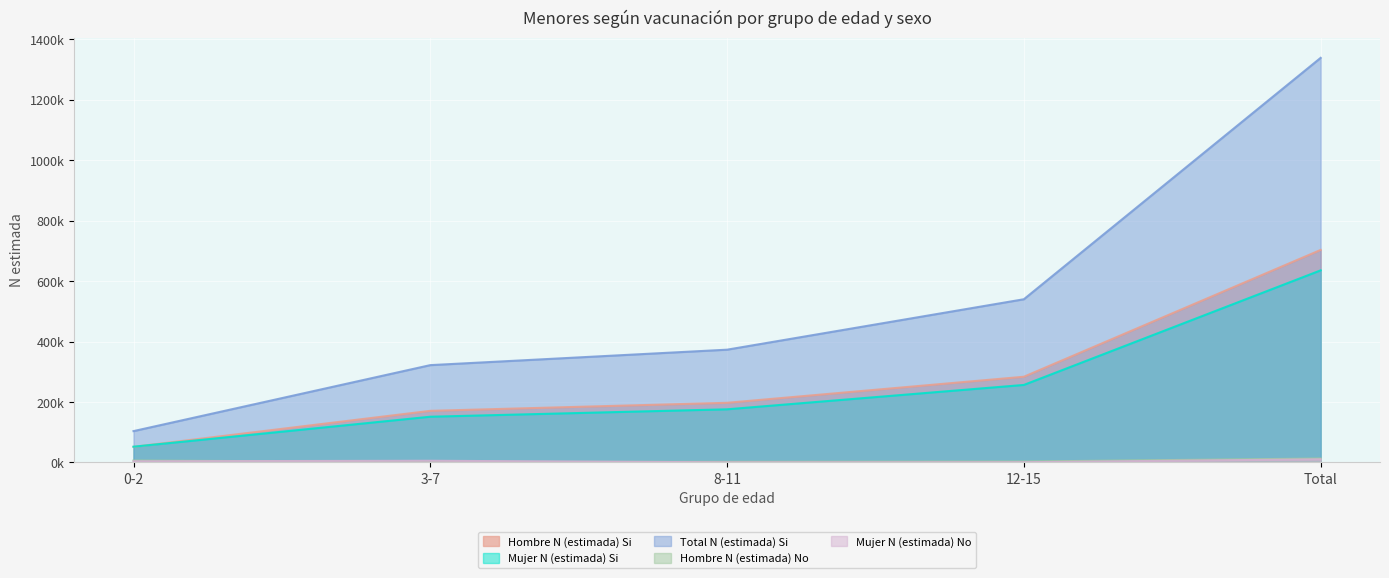

Reading right to left, list all the values displayed in this chart.

Hombre N (estimada) Si: 702885	283430	197230	170660	51563
Mujer N (estimada) Si: 635286	256329	175719	151190	52050
Total N (estimada) Si: 1338171	539759	372950	321849	103613
Hombre N (estimada) No: 13008	3028	2133	1668	6180
Mujer N (estimada) No: 10419	720	394	5521	3783